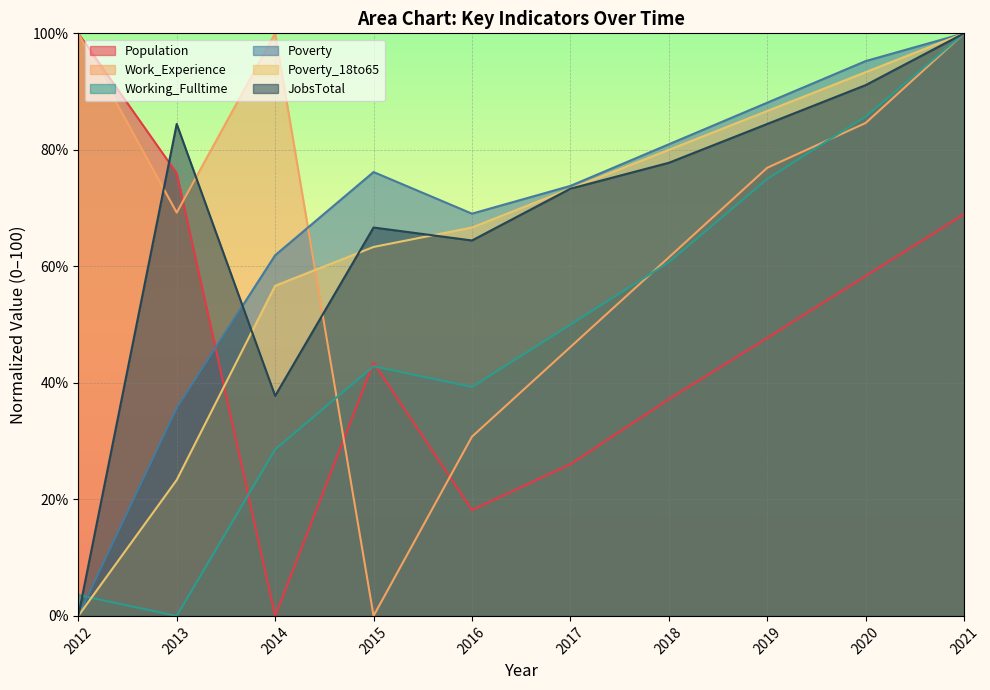

Is the value of Work_Experience at 2019 greater than the value of Population at 2014?

Yes